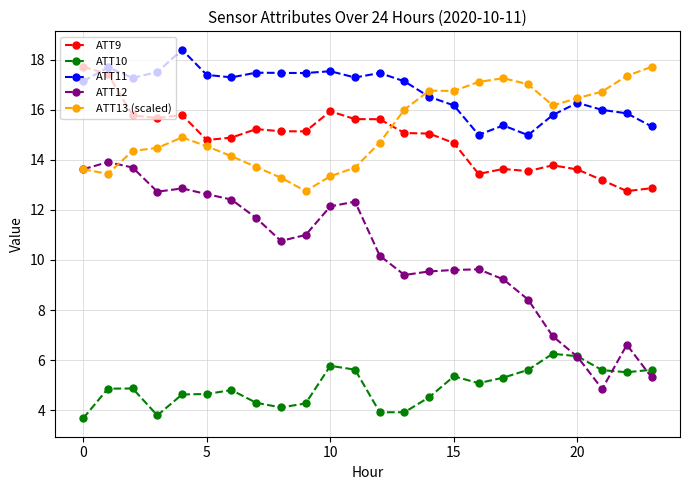

What is the value of the ATT13 (scaled) point at the 24th from the left?

17.7